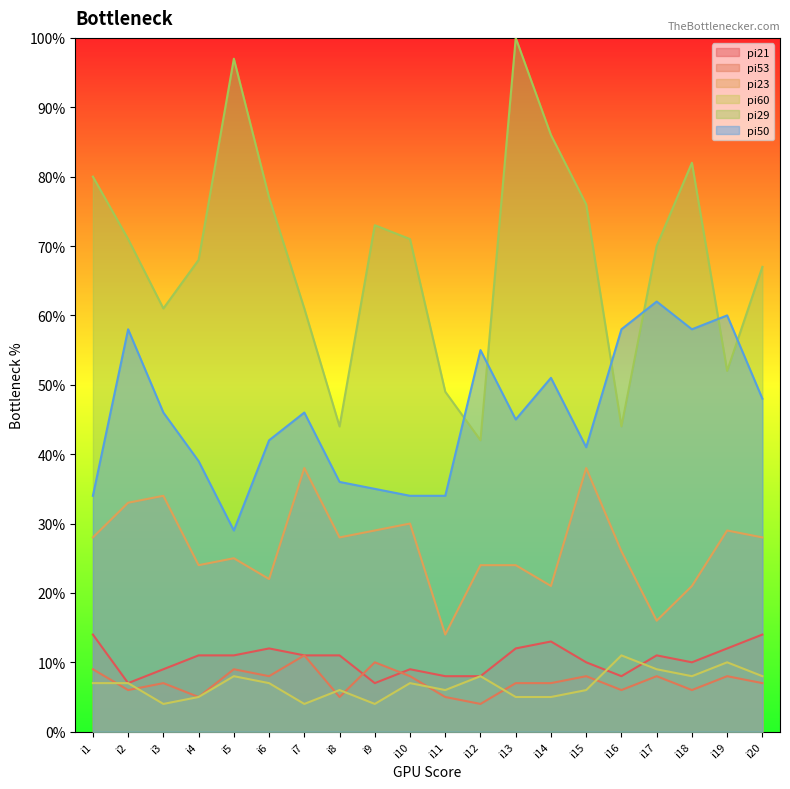

Reading left to right, extract all data points from this chart.

pi21: i1=14.0	i2=7.0	i3=9.0	i4=11.0	i5=11.0	i6=12.0	i7=11.0	i8=11.0	i9=7.0	i10=9.0	i11=8.0	i12=8.0	i13=12.0	i14=13.0	i15=10.0	i16=8.0	i17=11.0	i18=10.0	i19=12.0	i20=14.0
pi53: i1=9.0	i2=6.0	i3=7.0	i4=5.0	i5=9.0	i6=8.0	i7=11.0	i8=5.0	i9=10.0	i10=8.0	i11=5.0	i12=4.0	i13=7.0	i14=7.0	i15=8.0	i16=6.0	i17=8.0	i18=6.0	i19=8.0	i20=7.0
pi23: i1=28.0	i2=33.0	i3=34.0	i4=24.0	i5=25.0	i6=22.0	i7=38.0	i8=28.0	i9=29.0	i10=30.0	i11=14.0	i12=24.0	i13=24.0	i14=21.0	i15=38.0	i16=26.0	i17=16.0	i18=21.0	i19=29.0	i20=28.0
pi60: i1=7.0	i2=7.0	i3=4.0	i4=5.0	i5=8.0	i6=7.0	i7=4.0	i8=6.0	i9=4.0	i10=7.0	i11=6.0	i12=8.0	i13=5.0	i14=5.0	i15=6.0	i16=11.0	i17=9.0	i18=8.0	i19=10.0	i20=8.0
pi29: i1=80.0	i2=71.0	i3=61.0	i4=68.0	i5=97.0	i6=77.0	i7=61.0	i8=44.0	i9=73.0	i10=71.0	i11=49.0	i12=42.0	i13=100.0	i14=86.0	i15=76.0	i16=44.0	i17=70.0	i18=82.0	i19=52.0	i20=67.0
pi50: i1=34.0	i2=58.0	i3=46.0	i4=39.0	i5=29.0	i6=42.0	i7=46.0	i8=36.0	i9=35.0	i10=34.0	i11=34.0	i12=55.0	i13=45.0	i14=51.0	i15=41.0	i16=58.0	i17=62.0	i18=58.0	i19=60.0	i20=48.0